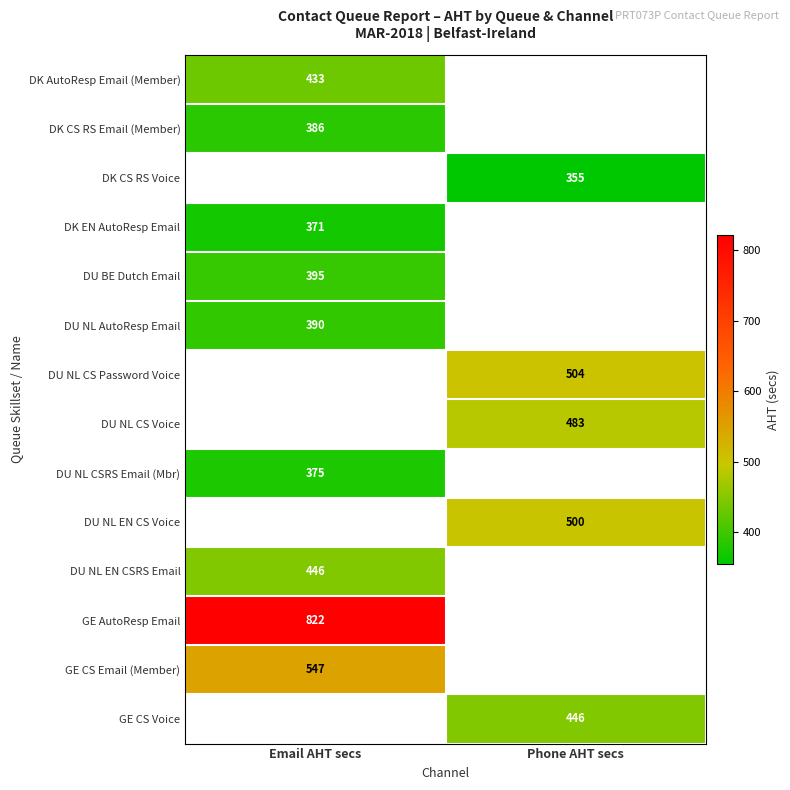

At which label does DK AutoResp Email (Member) reach its peak?

Email AHT secs